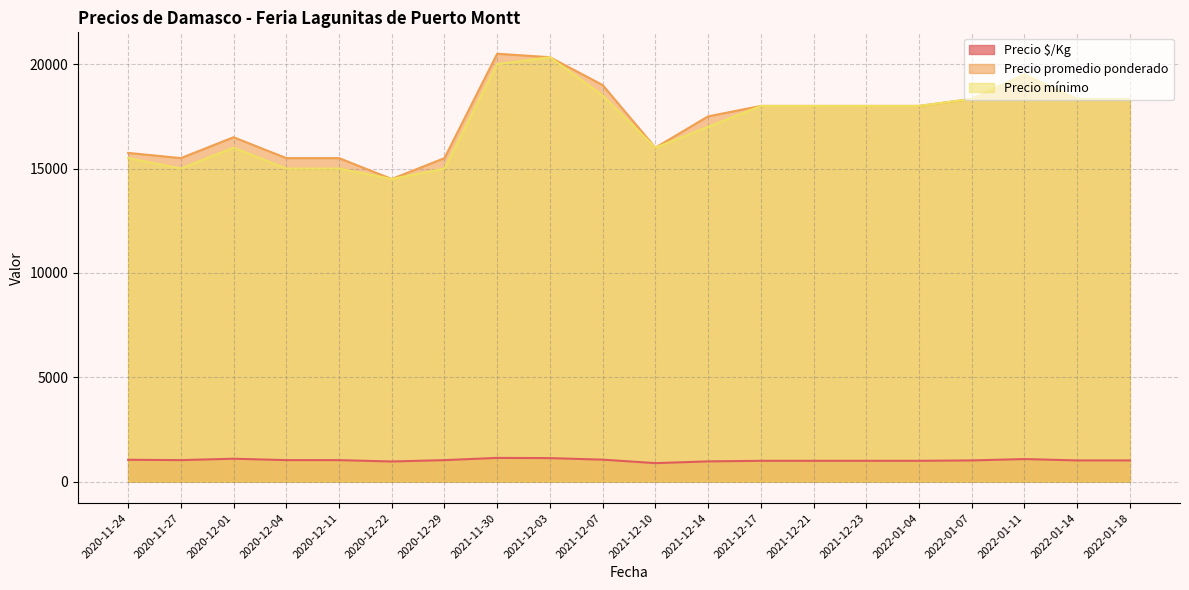

Read the Precio mínimo value at 2021-12-03.

20333.3